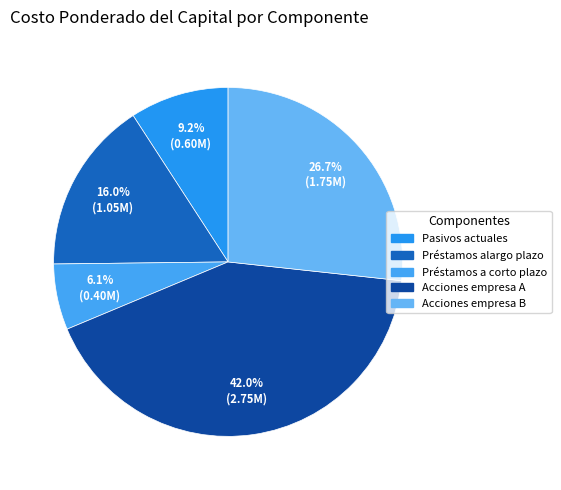

Between Pasivos actuales and Préstamos alargo plazo, which is larger?

Préstamos alargo plazo